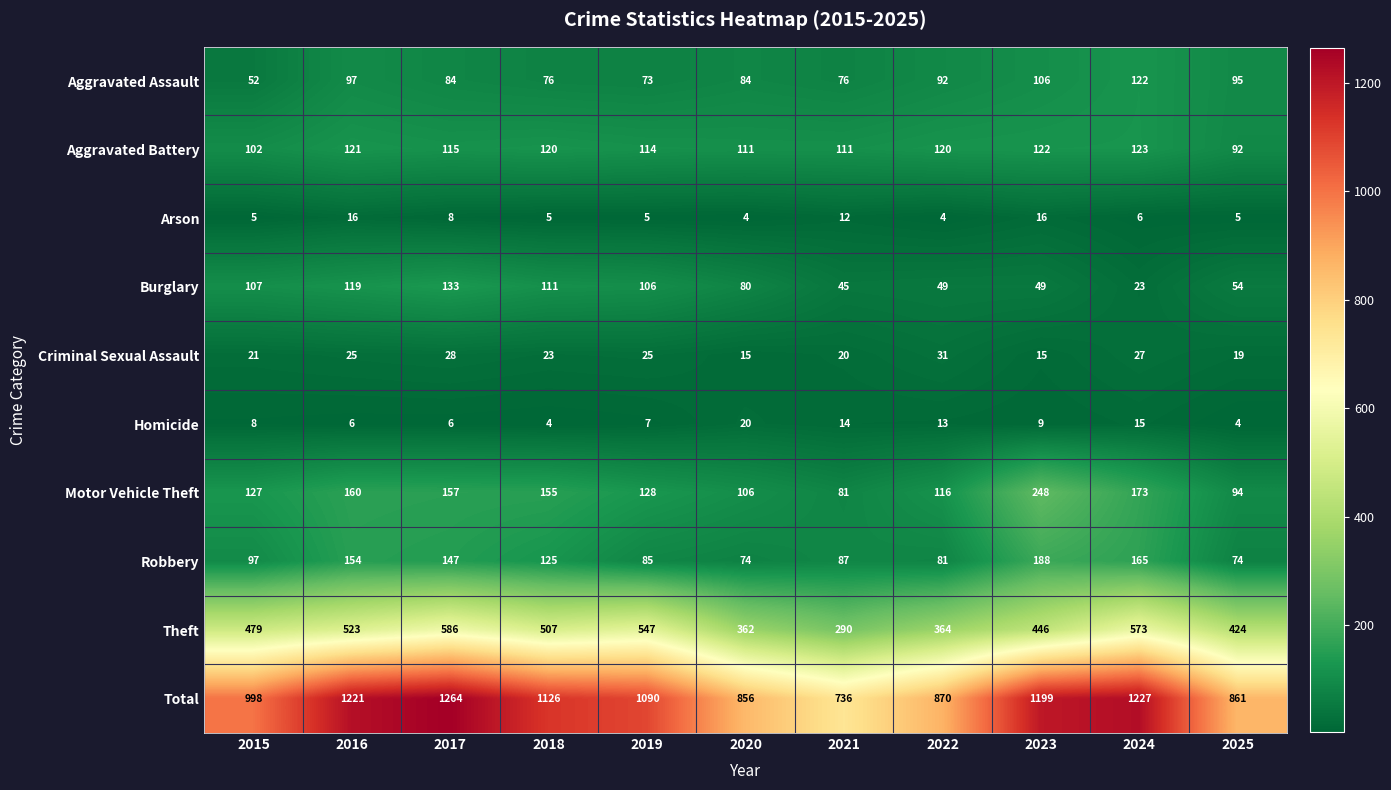

How many categories are shown in the chart?

11